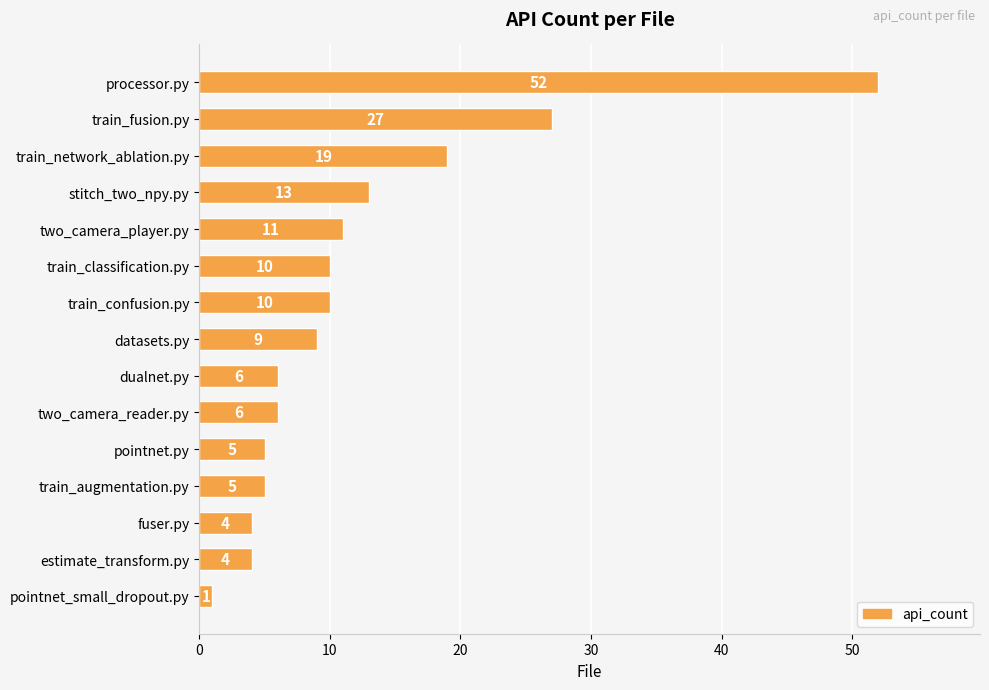

The chart shows a value of 90 at processor.py. True or false?

False